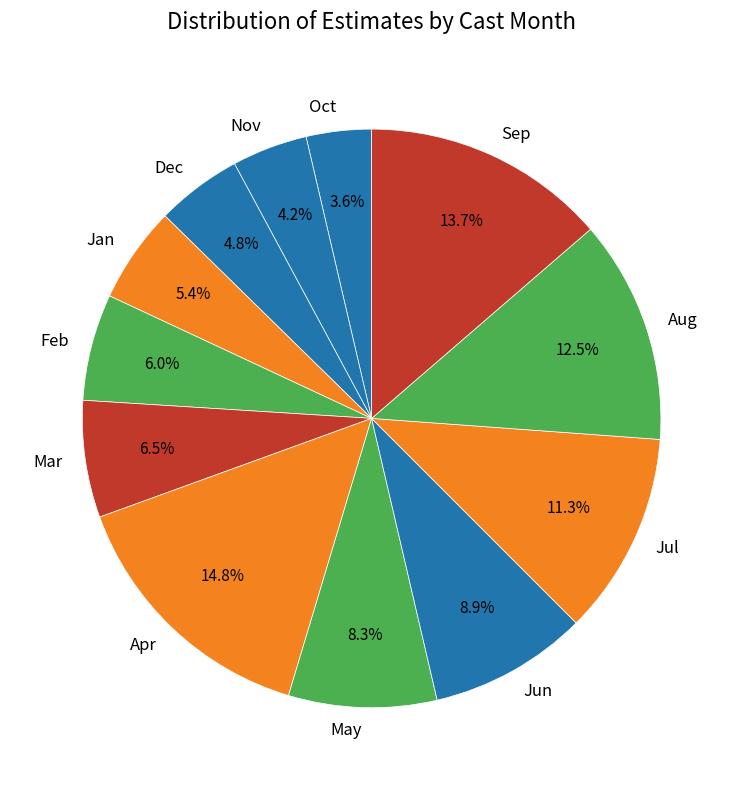

What is the largest slice in the pie chart?

Apr